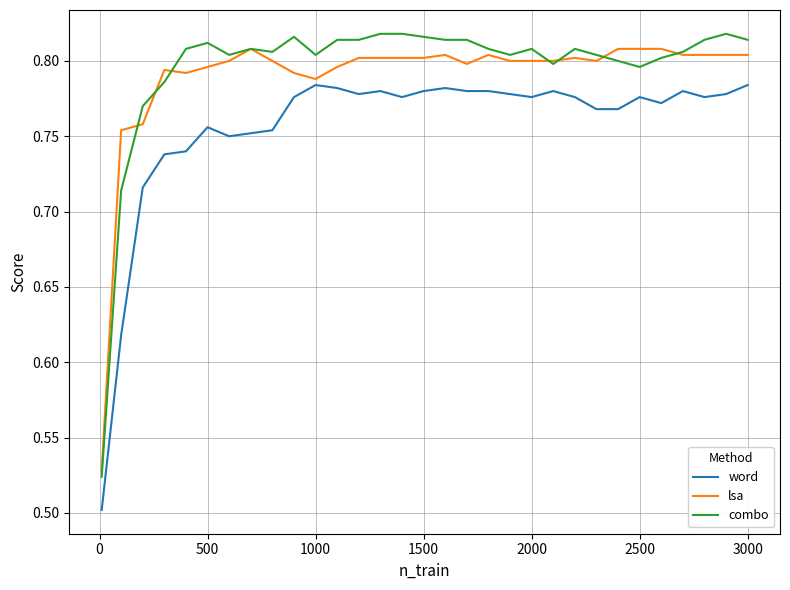

True or false: combo and word intersect in this chart.

False